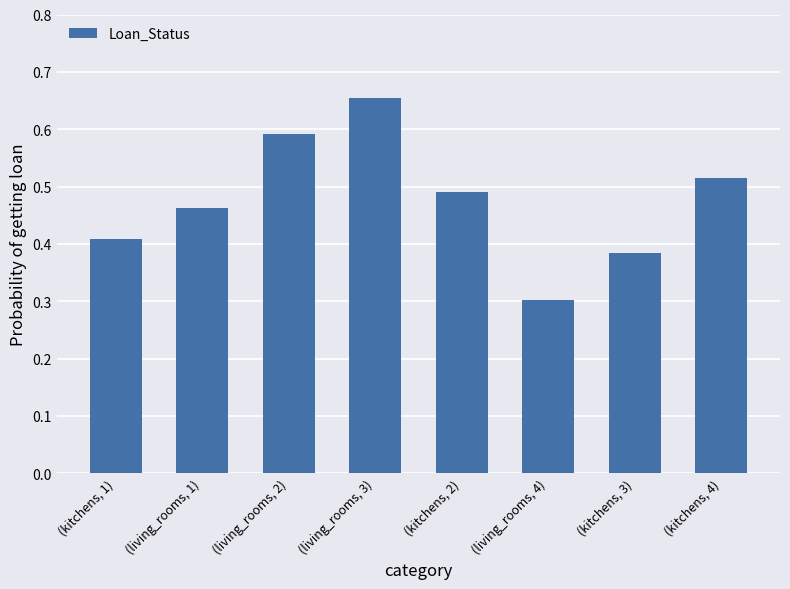

Which label corresponds to the largest value in the chart?

(living_rooms, 3)